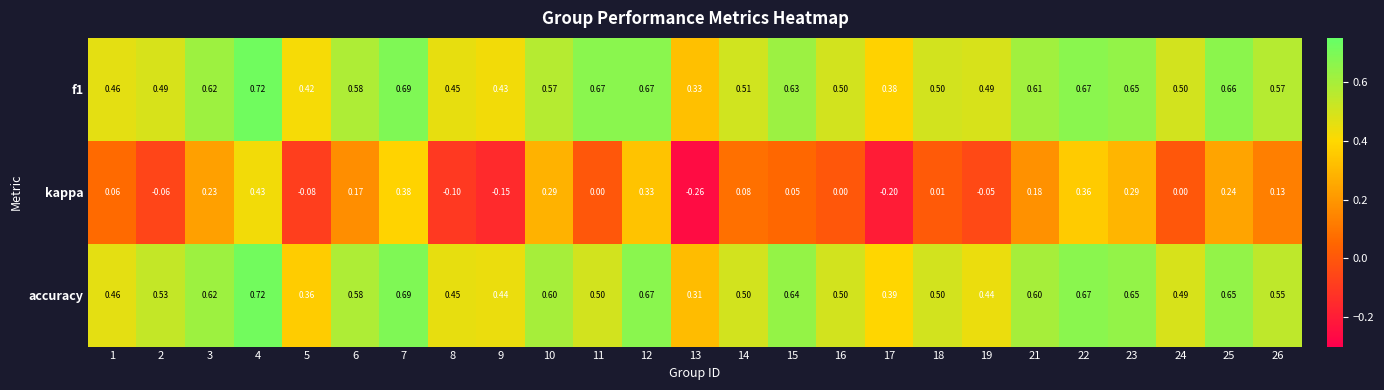

Between 1 and 17, which series saw the biggest shift?

kappa